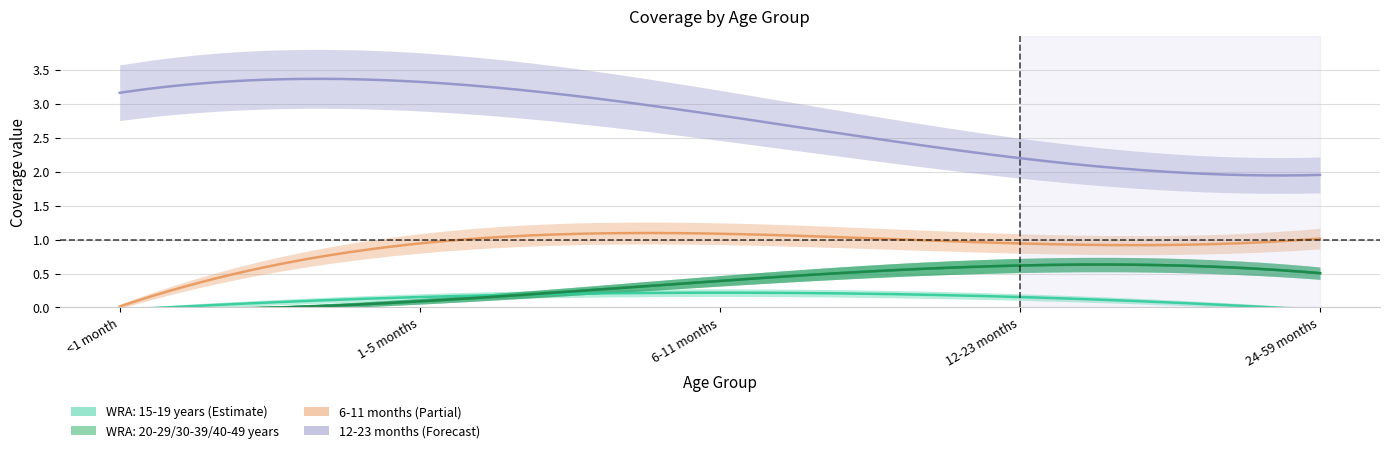

True or false: WRA: 40-49 years has a value of 0.5 at 24-59 months.

True